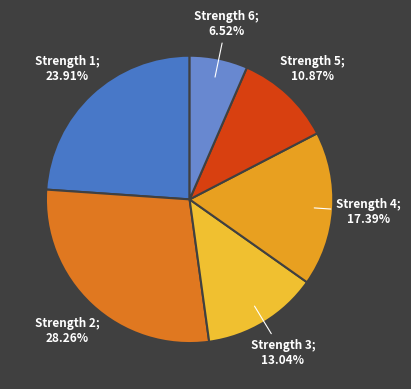

Count the number of slices in the pie.

6